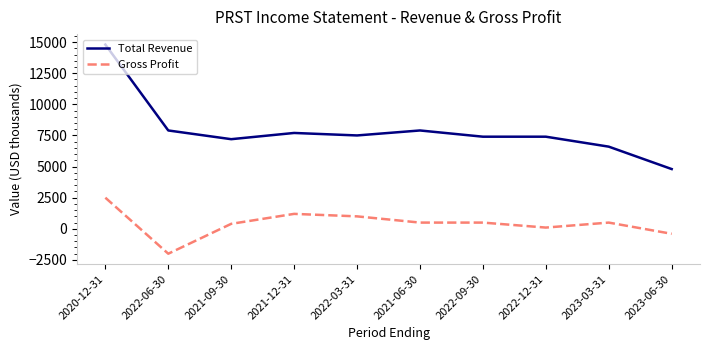

True or false: Total Revenue has more than 1 interior local peaks.

True